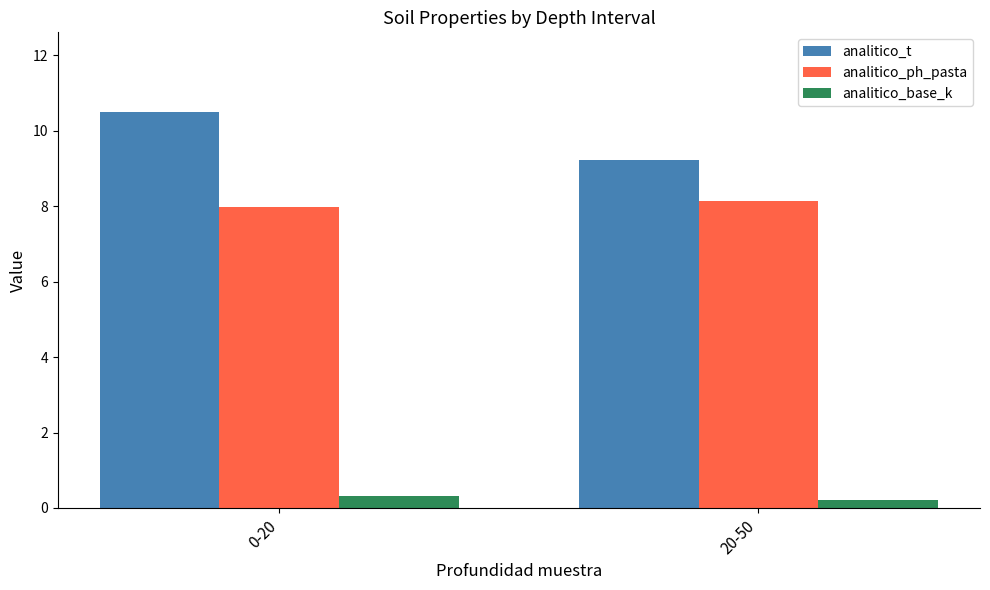

What is the difference between the analitico_ph_pasta values at 20-50 and 0-20?

0.2